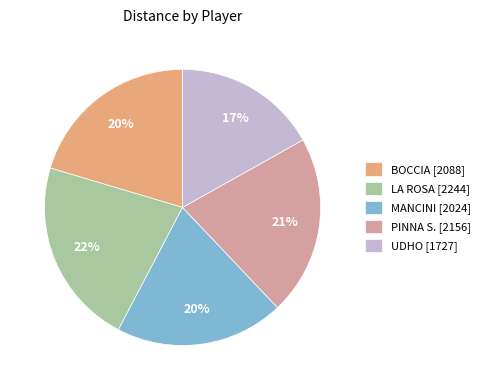

To the nearest percent, what percentage of the pie is UDHO?

17%